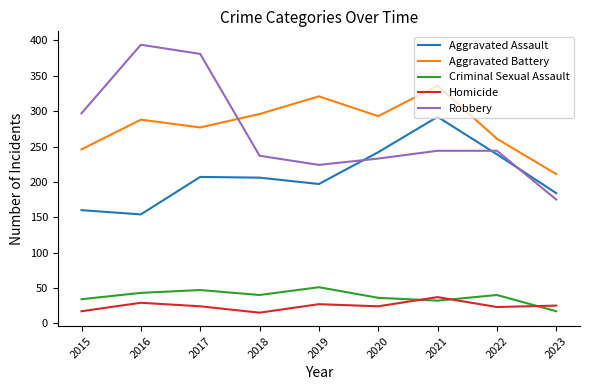

Which category has the highest value across all series?

2016